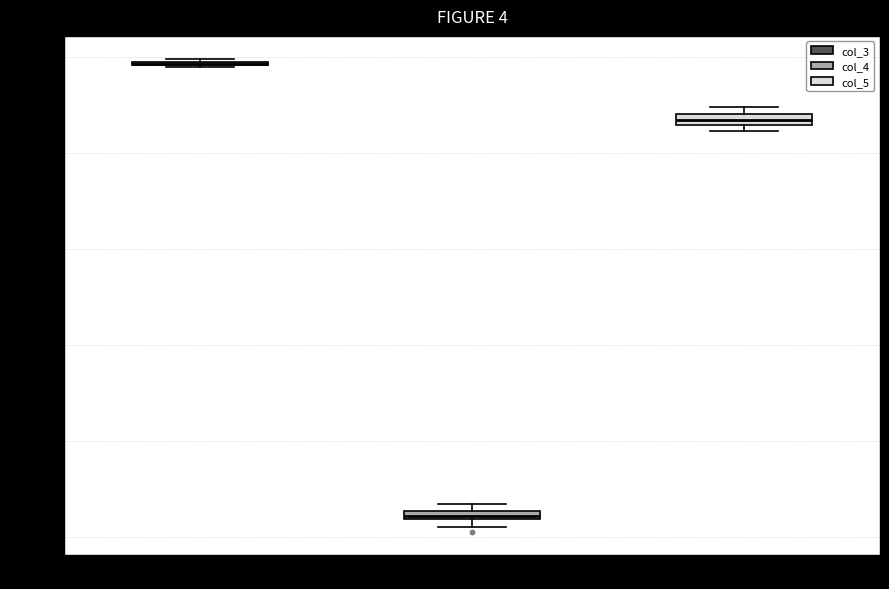

Where is the lower edge of the box for col_4 on the y-axis? The values are not printed on the chart, so give them approximately, as read against the axis.

-0.96